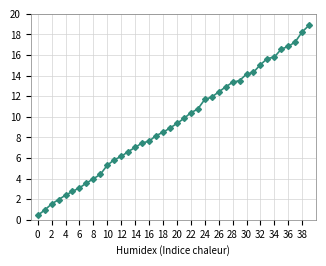

What is the value of the 17th point from the left?

7.6